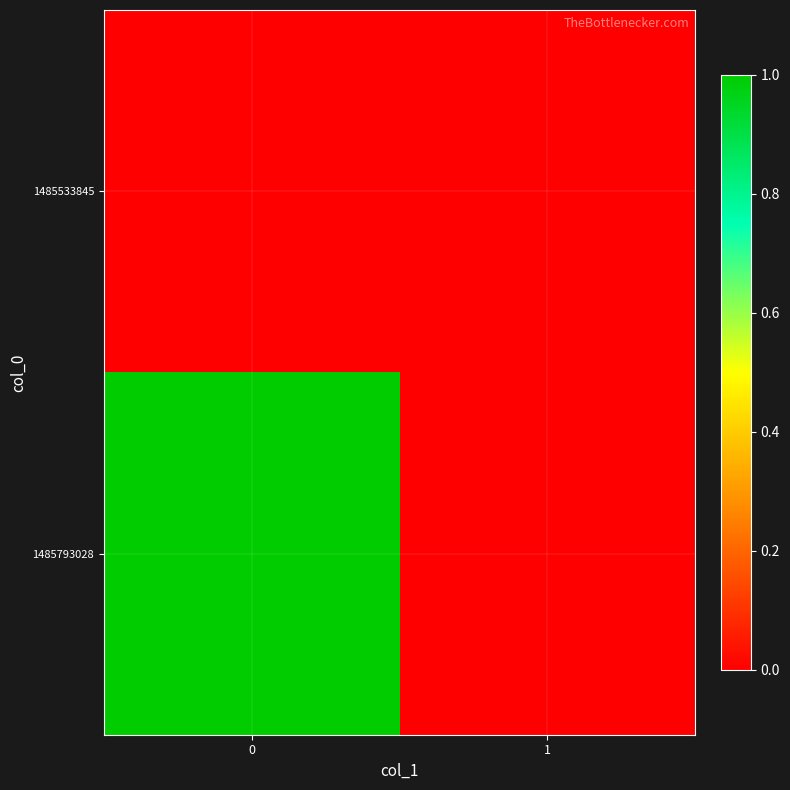

List the series in order of their overall mean, lowest first.

1485533845, 1485793028